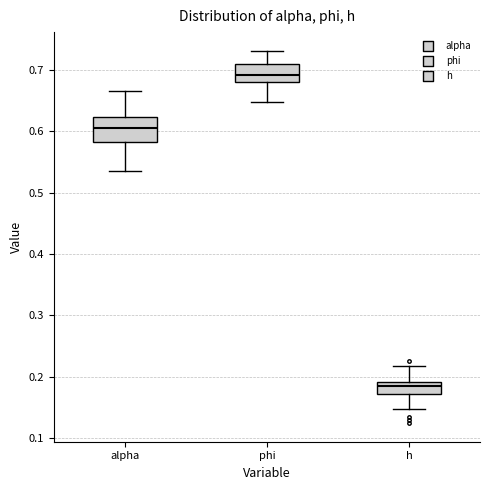

Where does the upper whisker of the box for alpha end on the y-axis? The values are not printed on the chart, so give them approximately, as read against the axis.

0.67